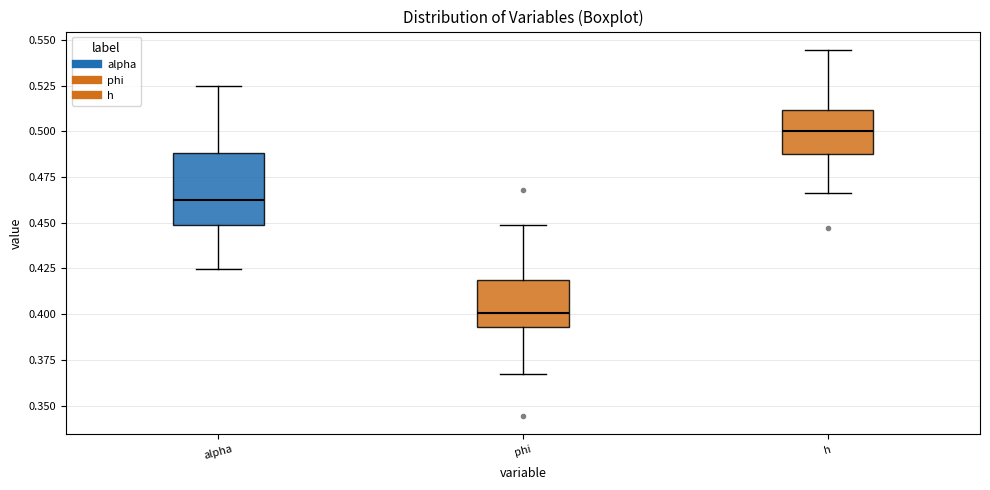

Reading left to right, read every box against the y-axis: the position of its median line, the range the box covers, and the ends of its whiskers. The values are not printed on the chart, so give them approximately, as read against the axis.

alpha: median 0.460, box 0.450 to 0.490, whiskers 0.425 to 0.525
phi: median 0.400, box 0.395 to 0.420, whiskers 0.365 to 0.450
h: median 0.500, box 0.490 to 0.510, whiskers 0.465 to 0.545